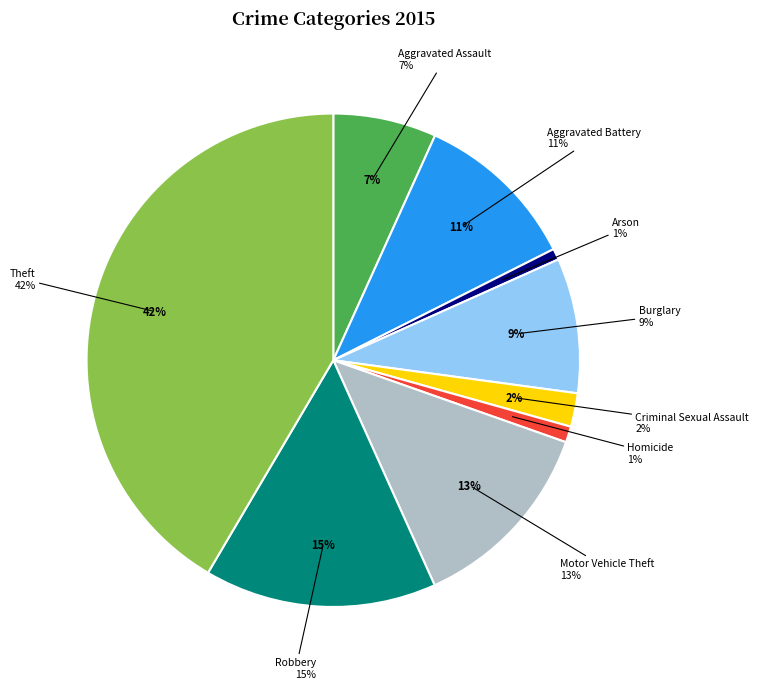

What is the largest slice in the pie chart?

Theft